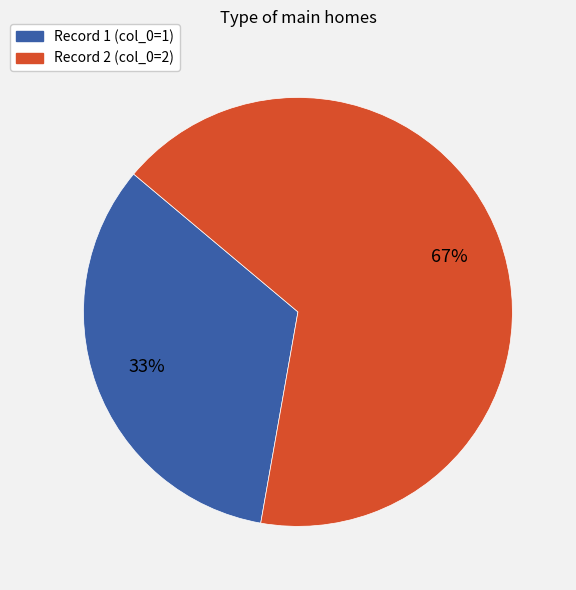

To the nearest percent, what is the average slice percentage?

50%